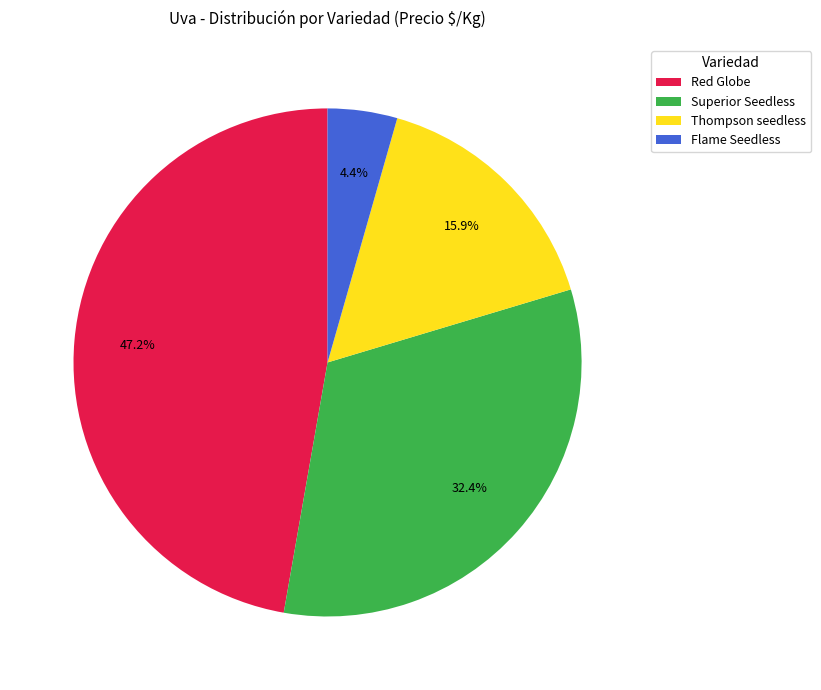

Which has a higher value, Thompson seedless or Superior Seedless?

Superior Seedless